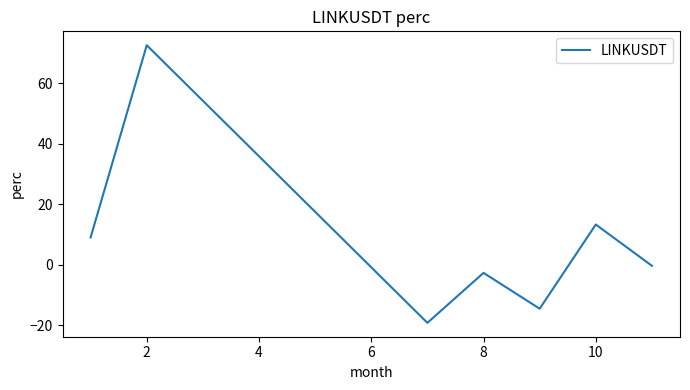

What is the difference between the maximum and second lowest values?

87.1